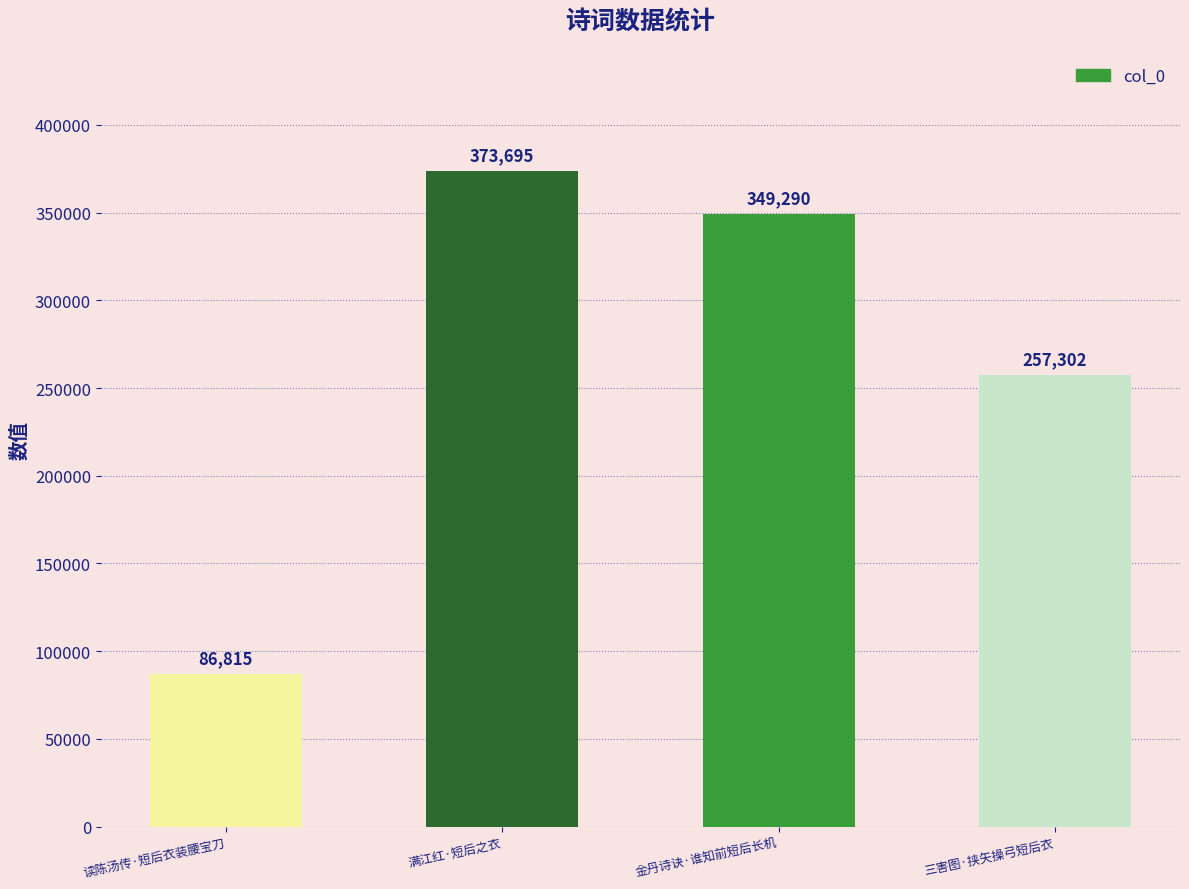

List the labels in order of value, largest first.

满江红·短后之衣, 金丹诗诀·谁知前短后长机, 三害图·挟矢操弓短后衣, 读陈汤传·短后衣装腰宝刀